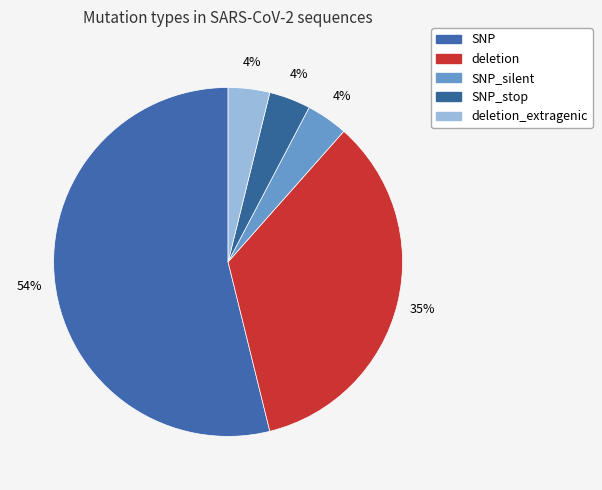

How many segments does this pie chart have?

5